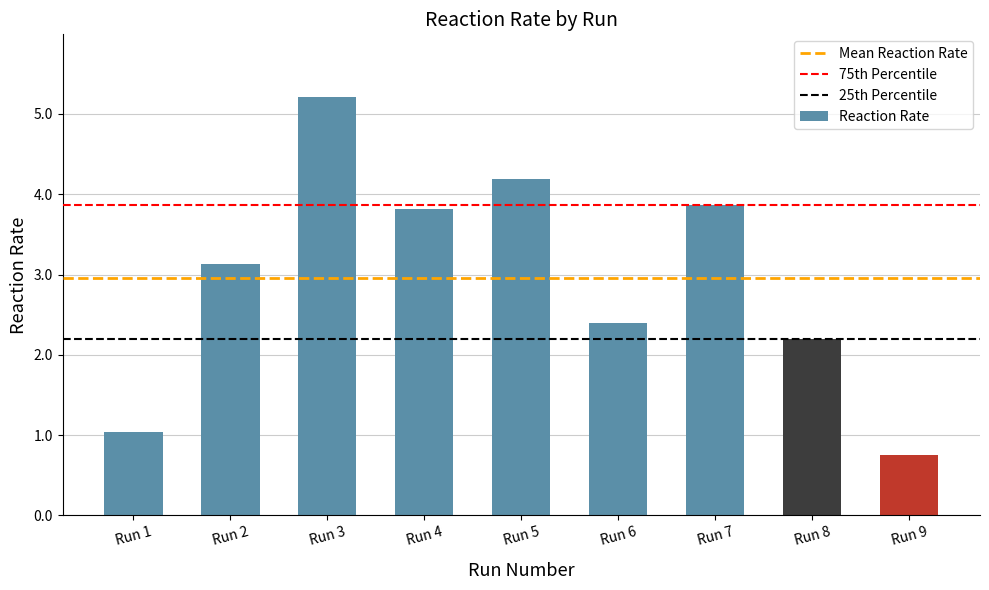

How many series are shown in this chart?

1